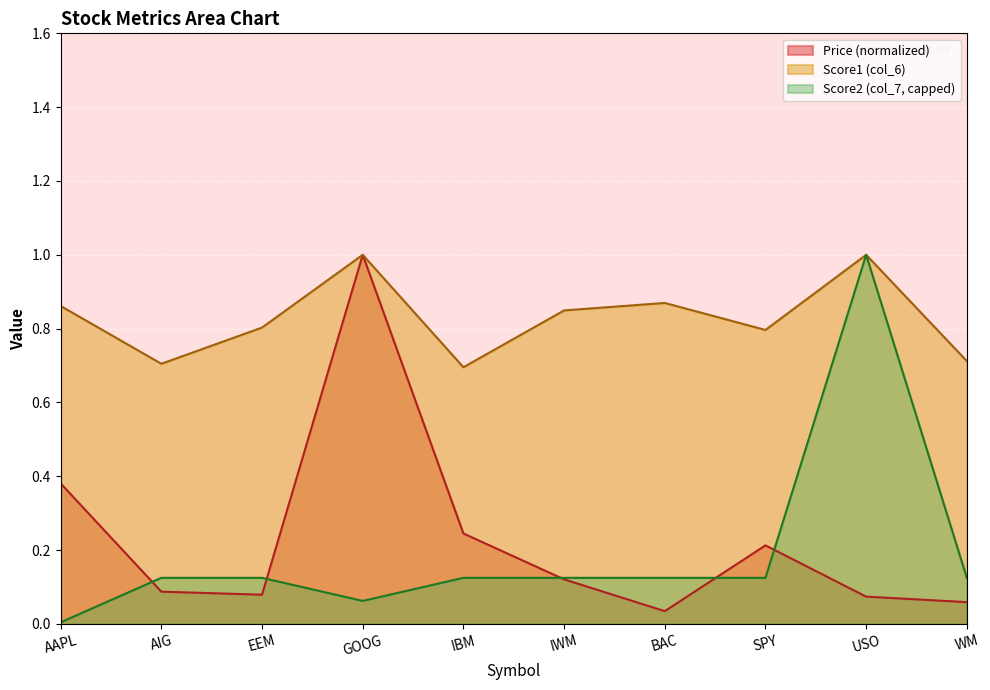

True or false: Price and Score2 cross at least once.

True